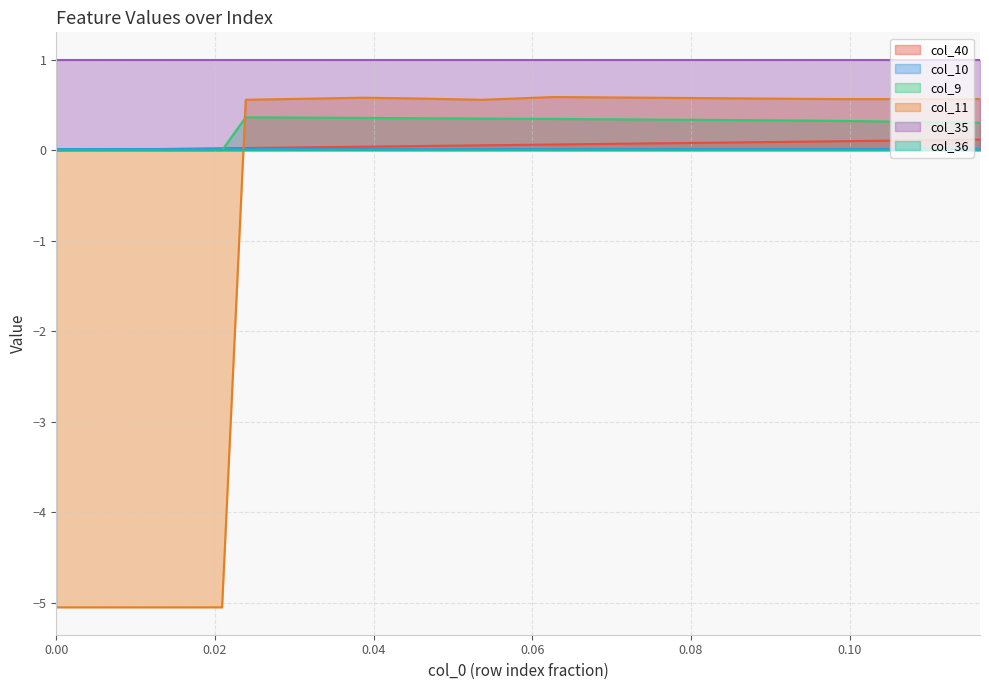

How many categories are shown in the chart?

40